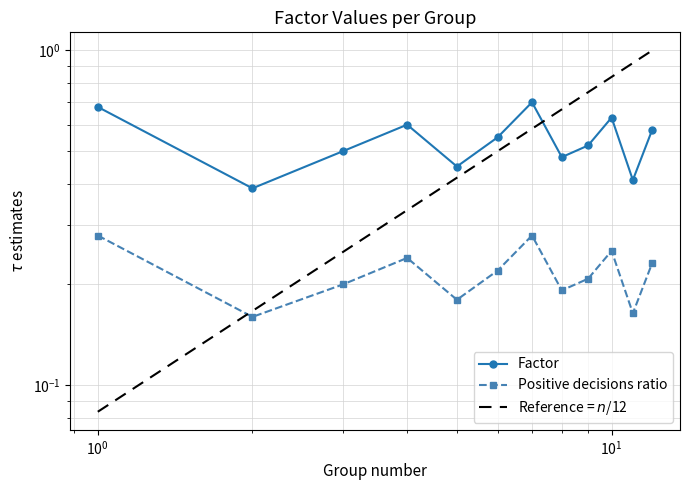

How many lines are shown in the chart?

3